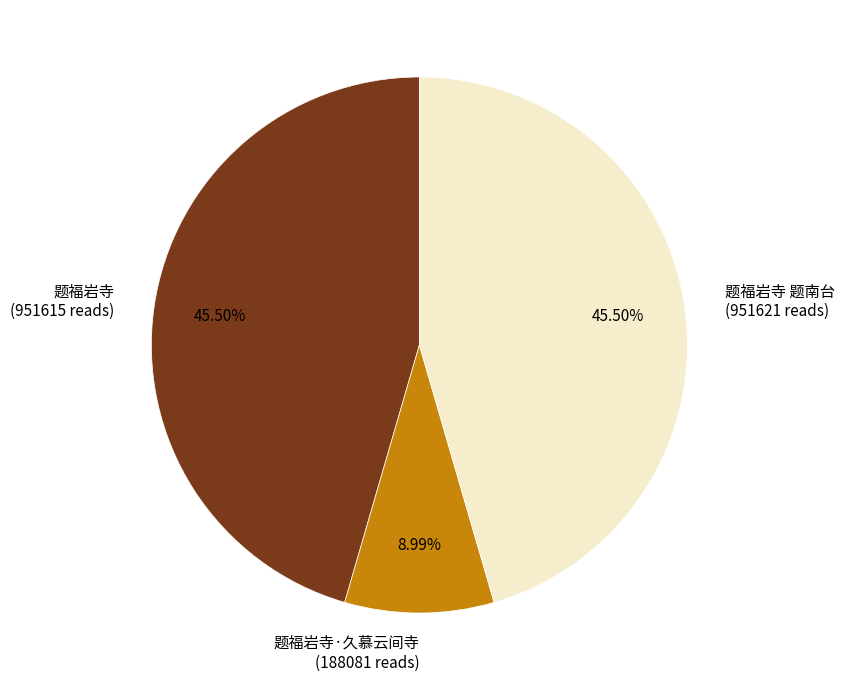

Between 题福岩寺 (951615 reads) and 题福岩寺·久慕云间寺 (188081 reads), which is larger?

题福岩寺 (951615 reads)